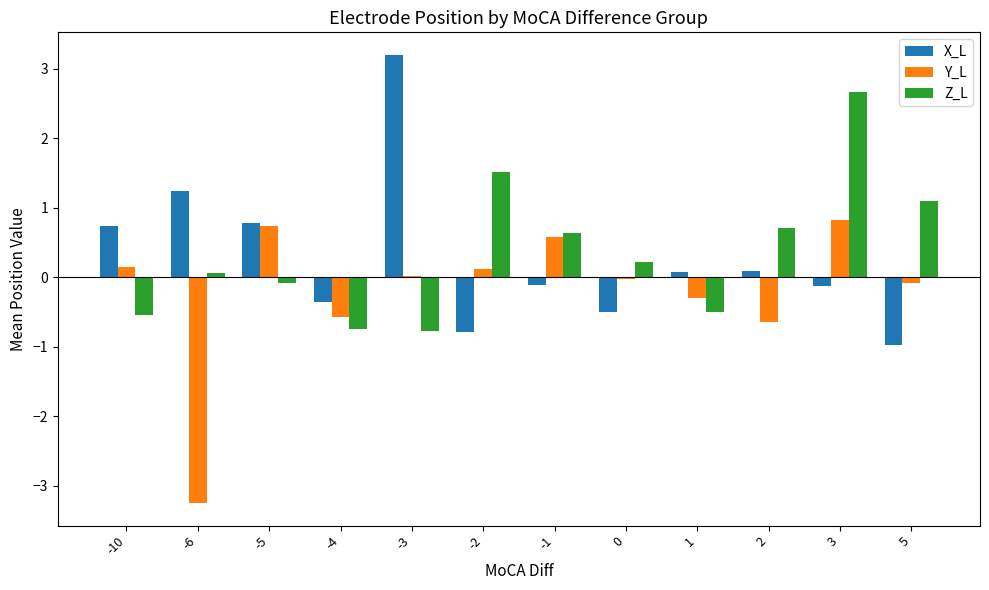

The X_L series shows -0.8 at -2. True or false?

True